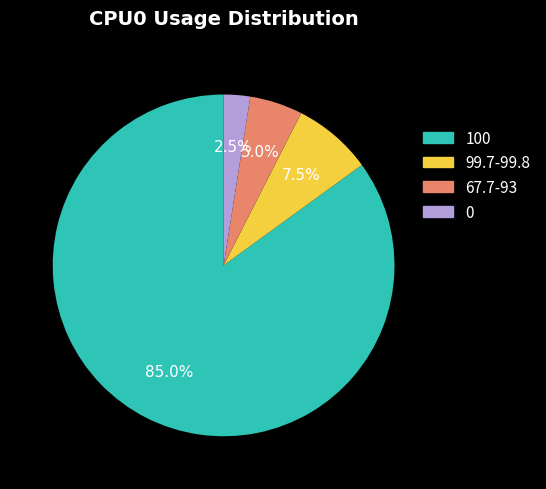

Does any single category account for the majority?

Yes